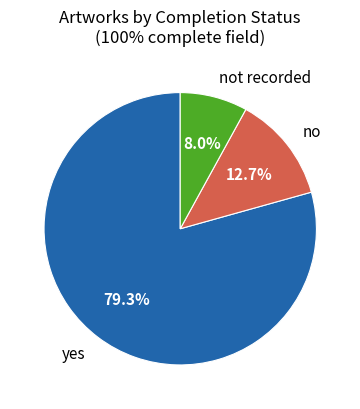

Which slice represents more than half of the pie?

yes